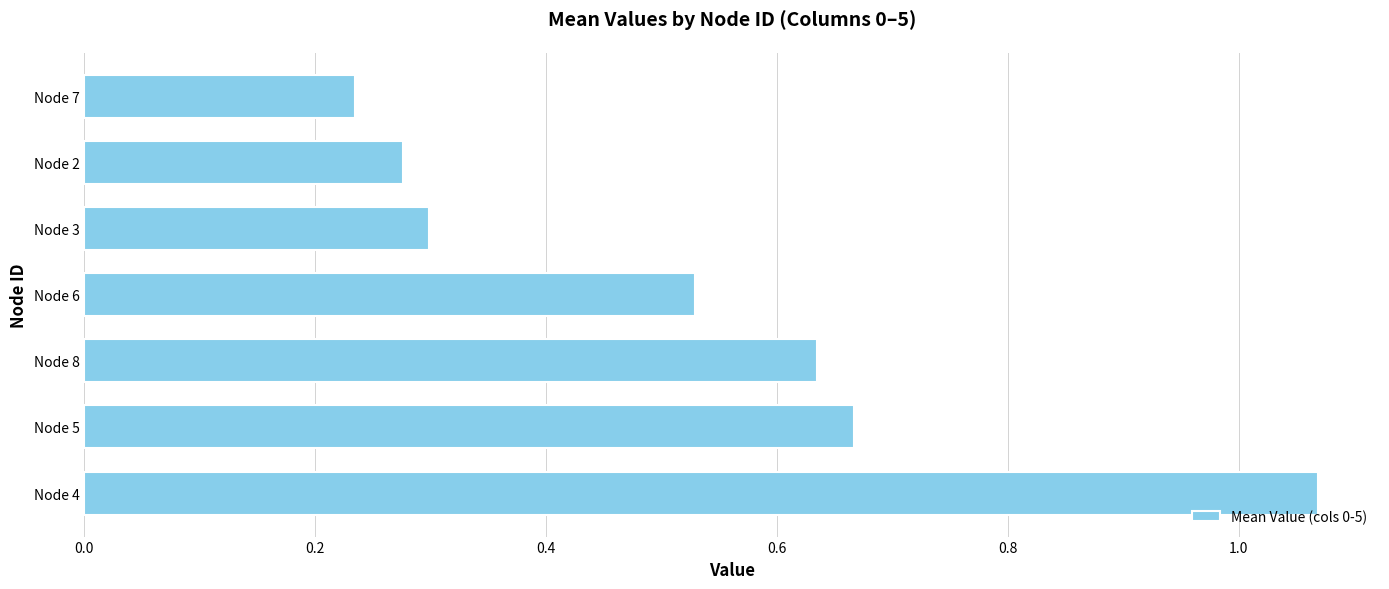

Which category has the lowest value across all series?

Node 7